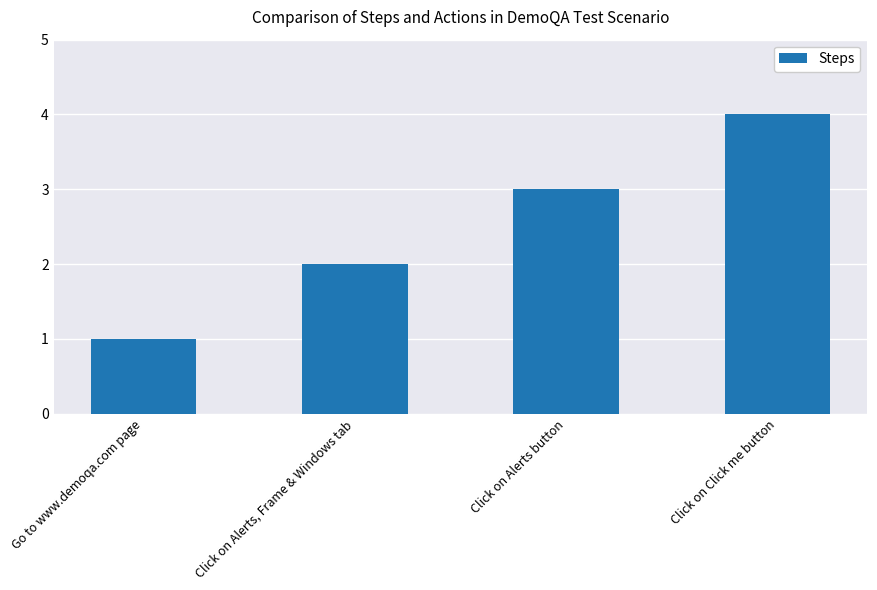

The chart shows a value of 1 at Go to www.demoqa.com page. True or false?

True